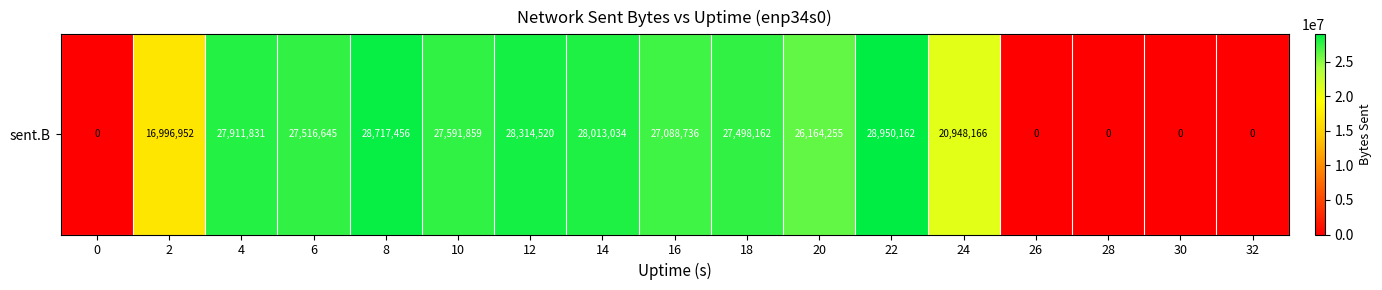

The chart shows a value of 36811473 at 20. True or false?

False